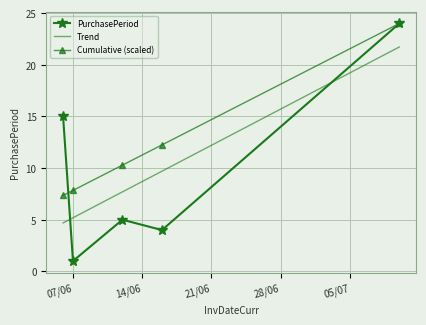

What is the difference between the maximum and second lowest values?

20